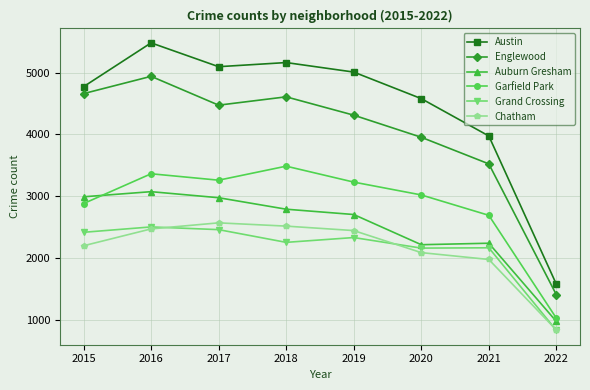

What is the approximate value of Auburn Gresham at 2019, to the nearest 50?

2700